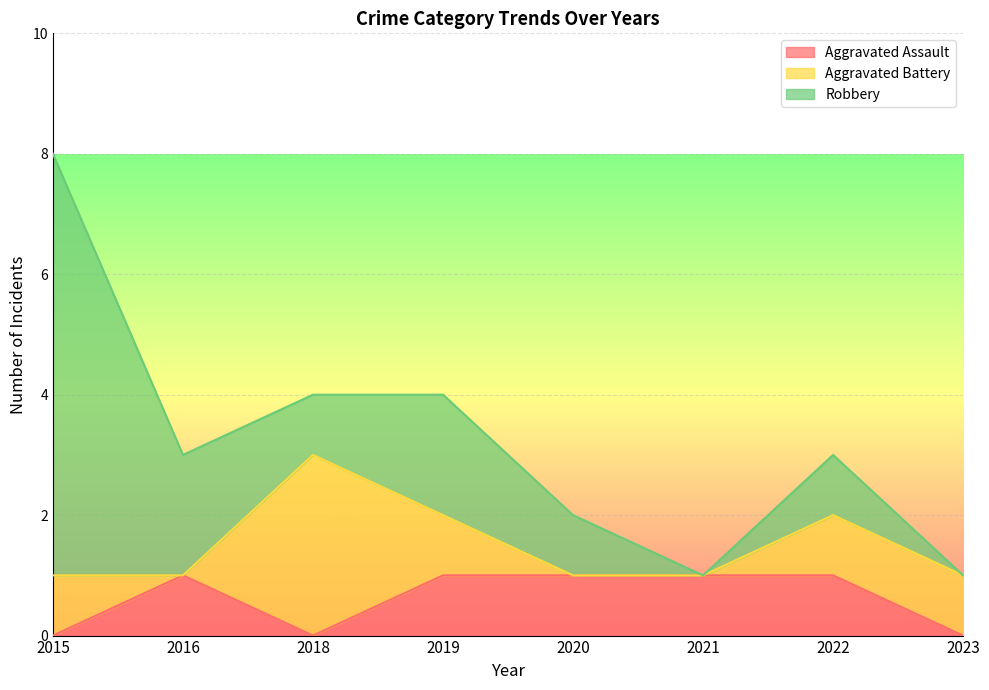

Which category has the lowest value across all series?

2015